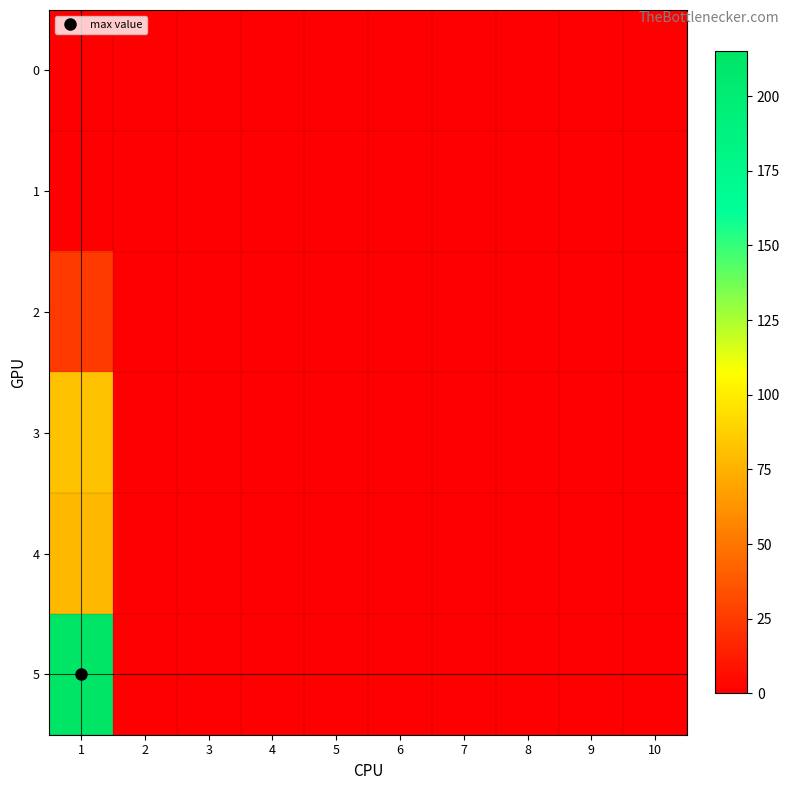

Which series has the largest range (max minus min)?

5